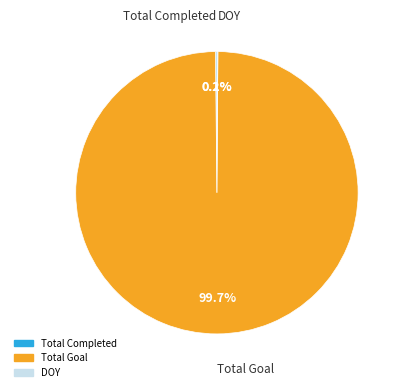

What is the largest slice in the pie chart?

Total Goal